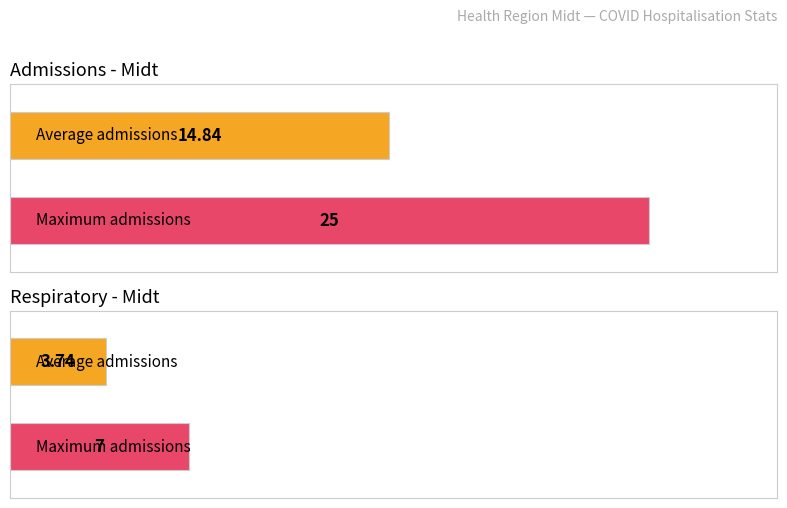

Rank the series by their average value, from lowest to highest.

respiratory, admissions